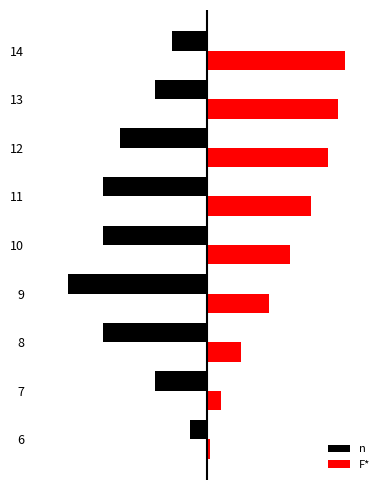

Which series has the largest total across all categories?

F*